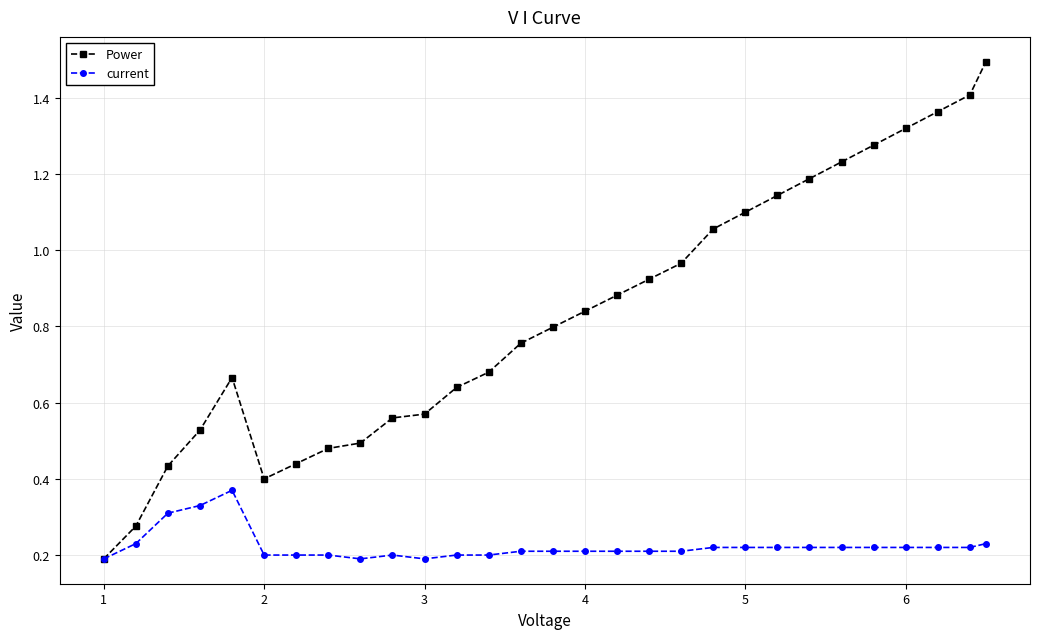

List the series in order of their overall mean, lowest first.

current, Power